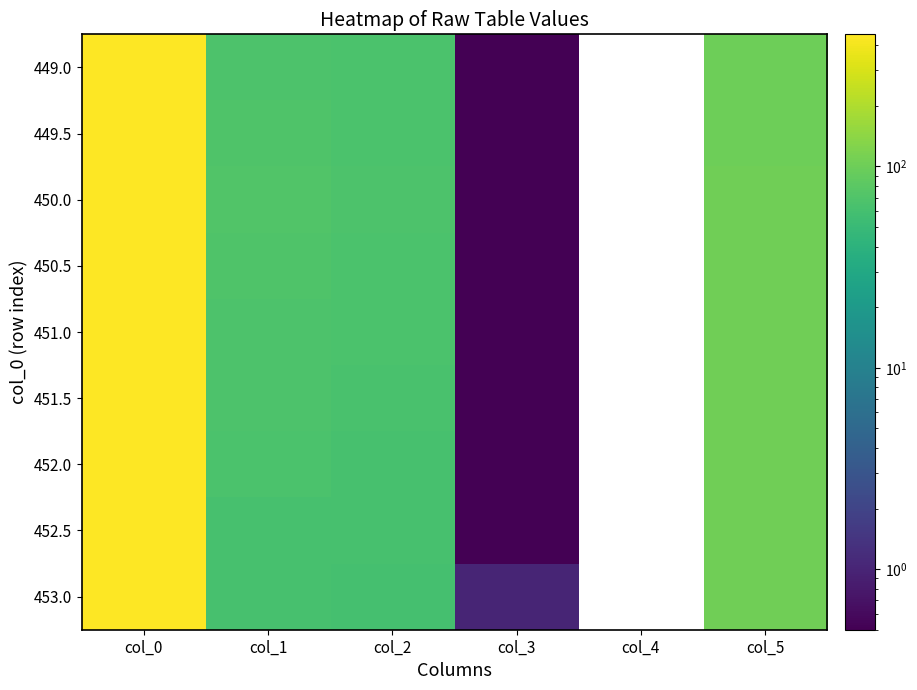

What is the smallest value displayed?

0.5